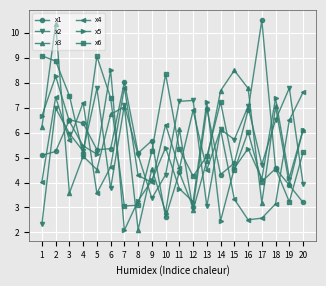

At which label is x5 closest to 5?

5